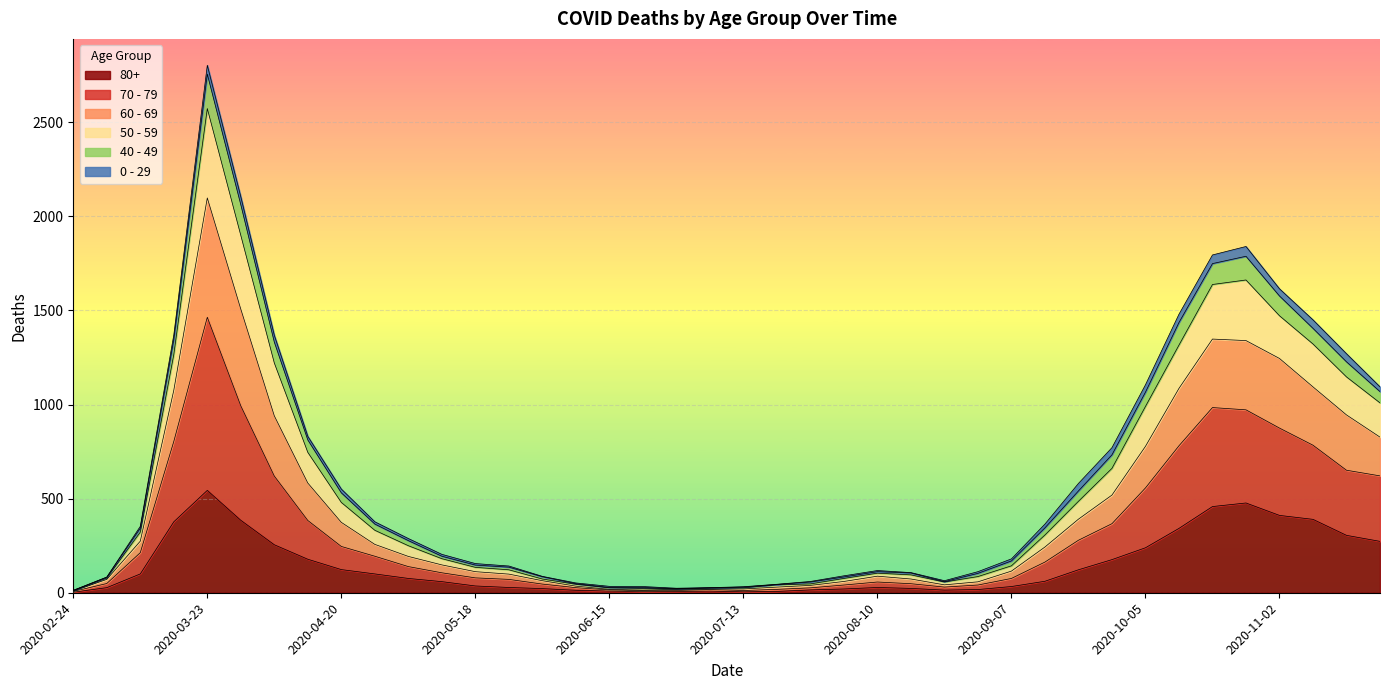

At which category is the sum across all series the highest?

2020-03-23